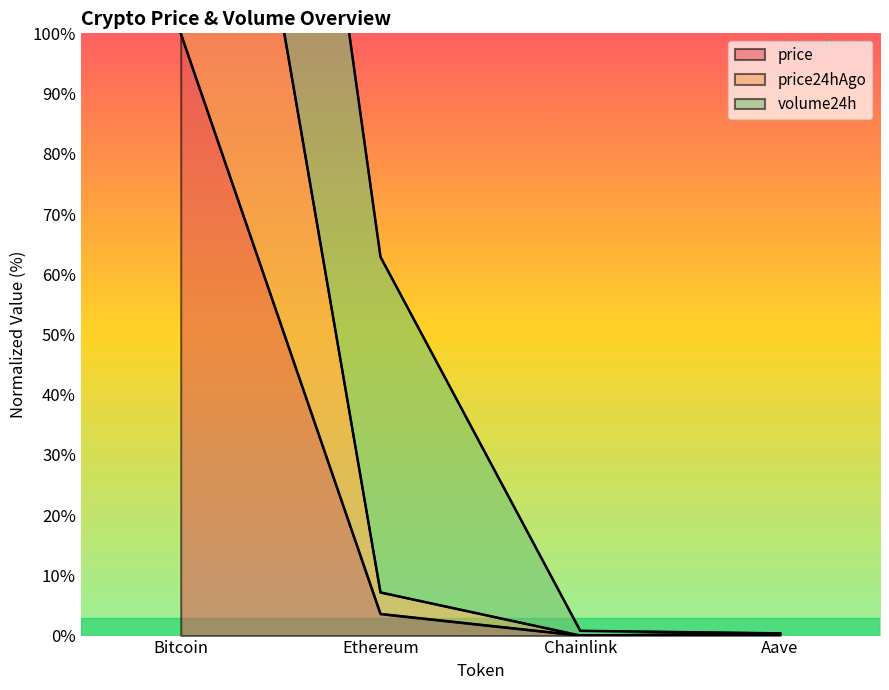

What is the label of the 1st point from the right?

Aave